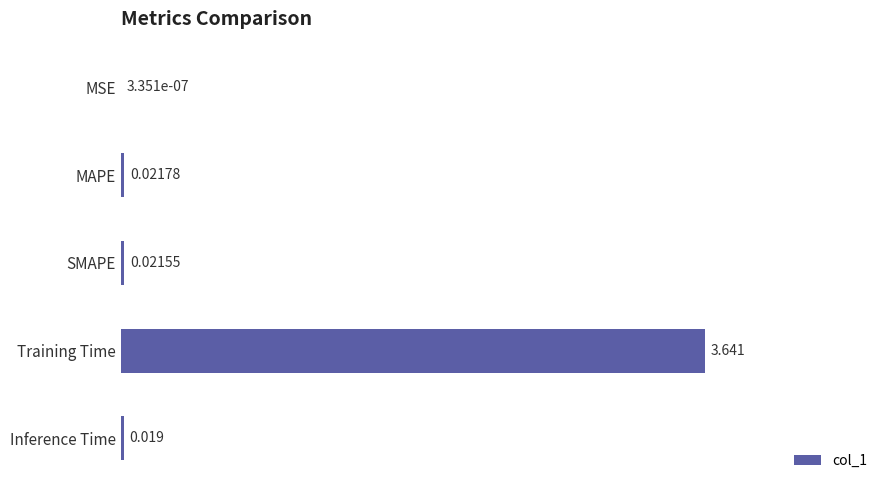

Between Training Time and Inference Time, which is larger?

Training Time